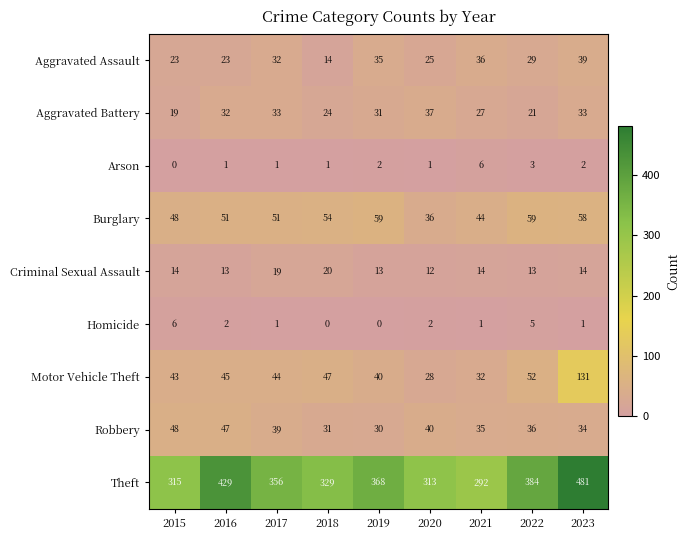

Which series has the largest range (max minus min)?

Theft